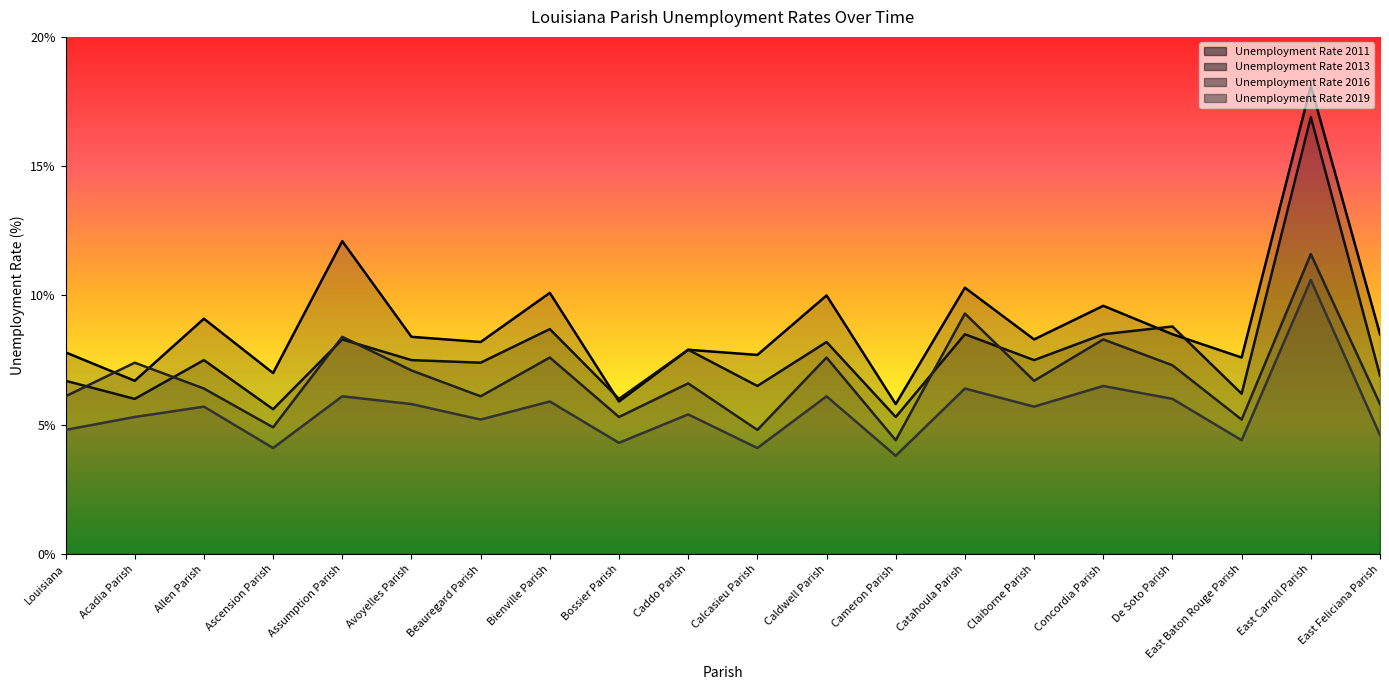

Count the number of data series in this chart.

4